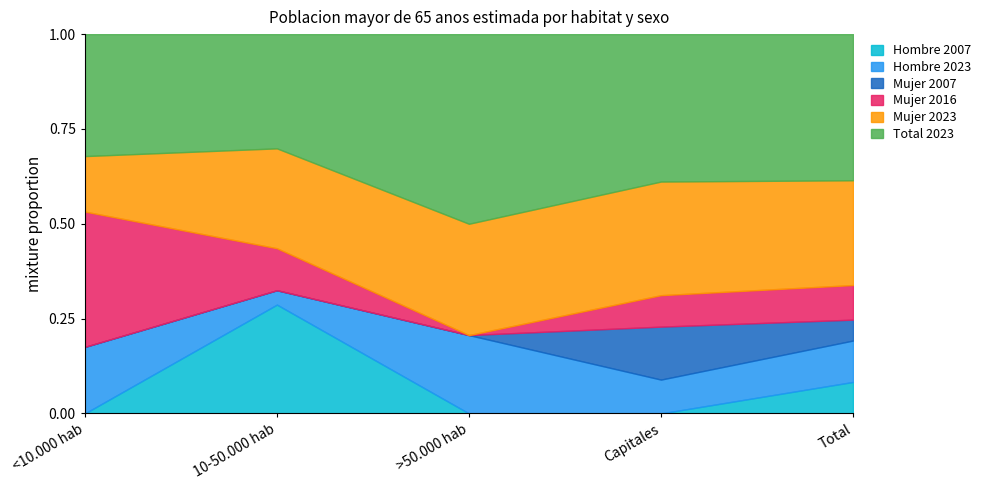

At which label does Hombre 2007 reach its peak?

10-50.000 hab